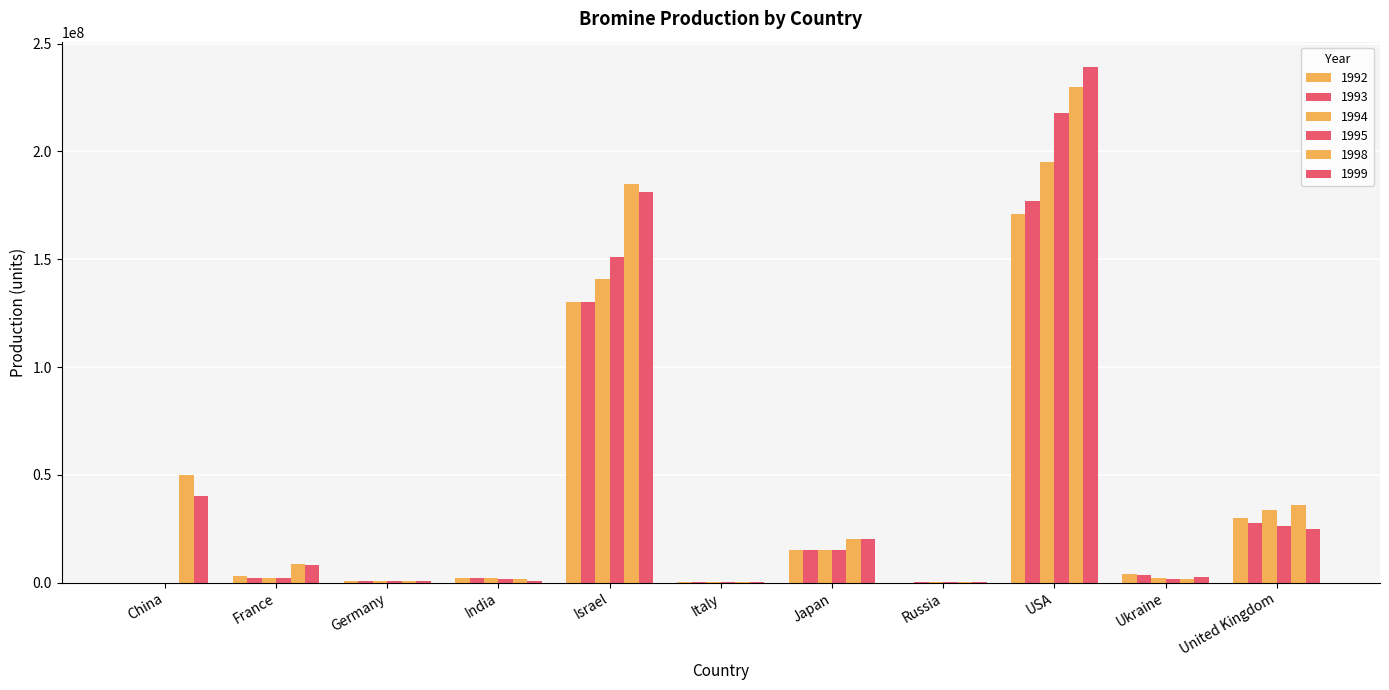

How many series are shown in this chart?

6